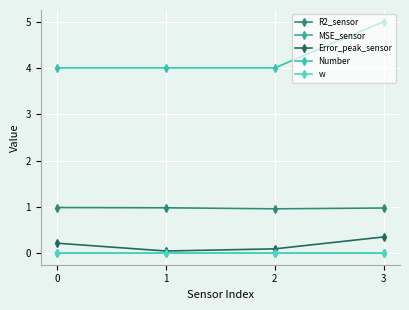

What is the sum of the R2_sensor values at 1 and 2?

1.9